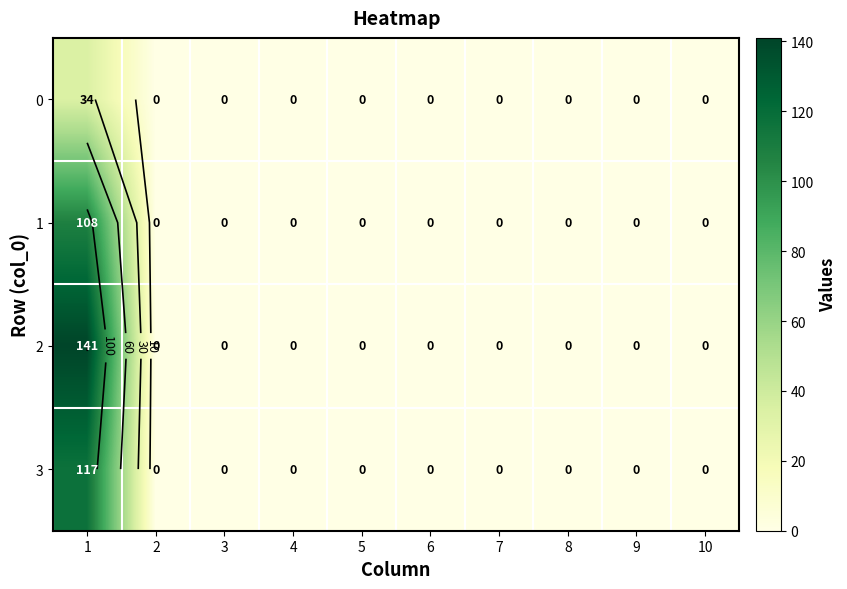

List the labels in order of 0 value, smallest first.

2, 3, 4, 5, 6, 7, 8, 9, 10, 1